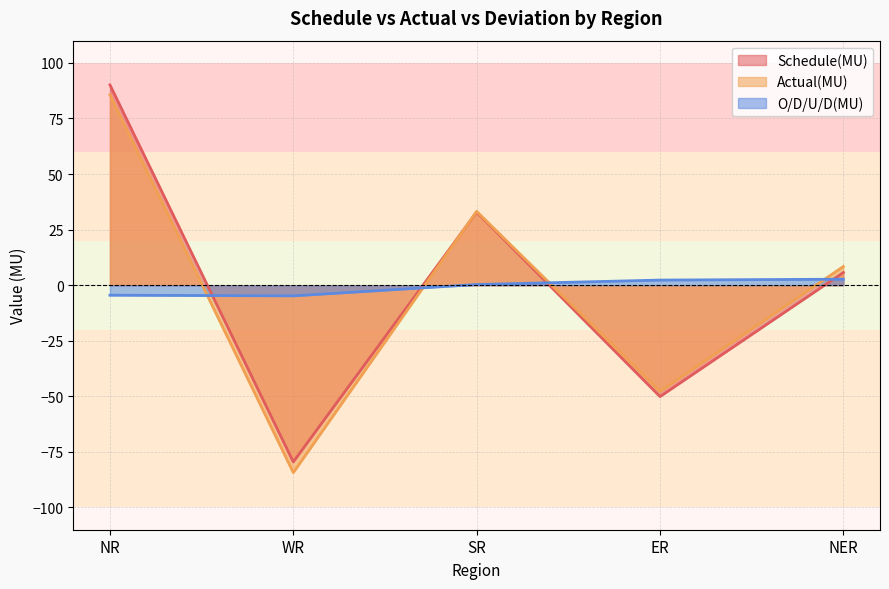

What is the lowest value of the Schedule(MU) series?

-79.5